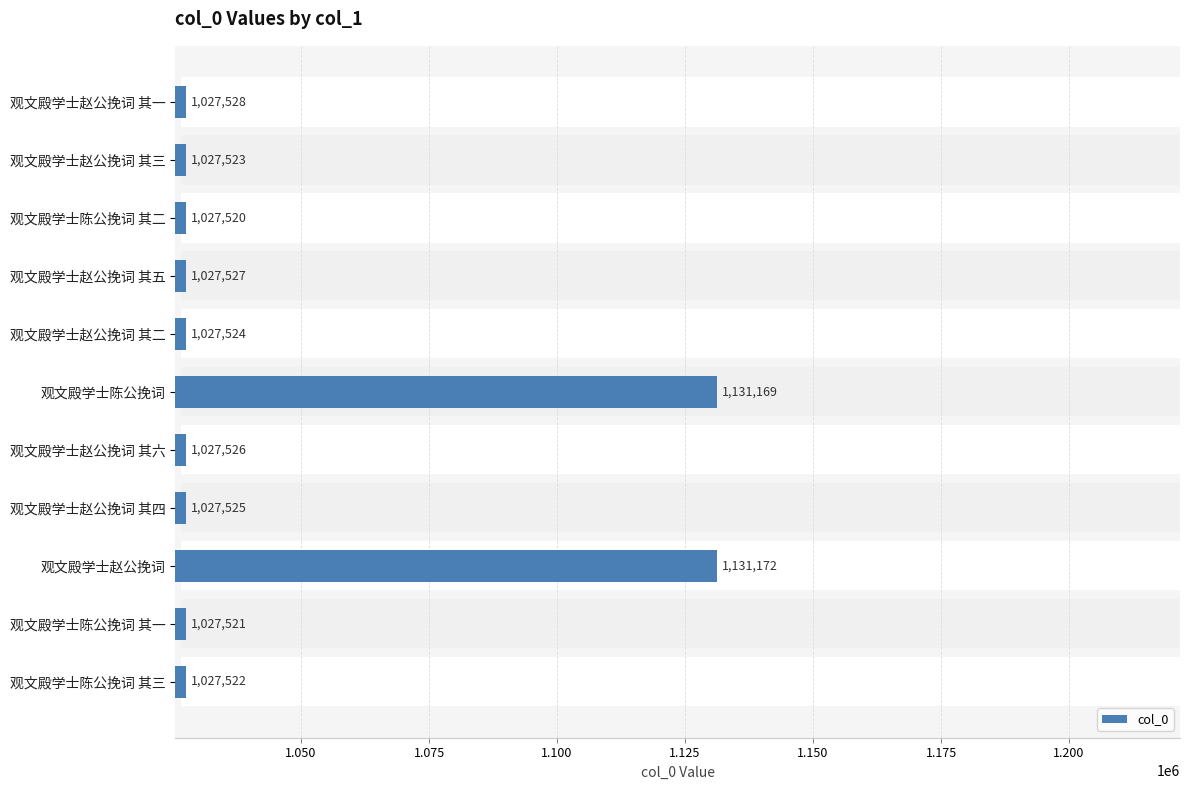

Where is the data nearest to the value 1079346?

观文殿学士赵公挽词 其一